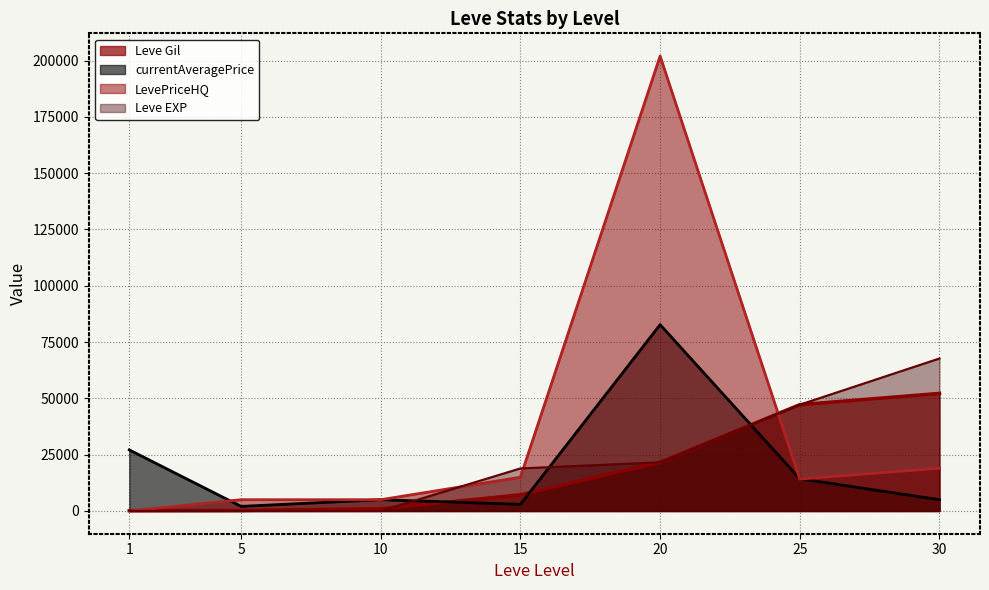

True or false: Leve EXP has a value of 12362 at 15.

False